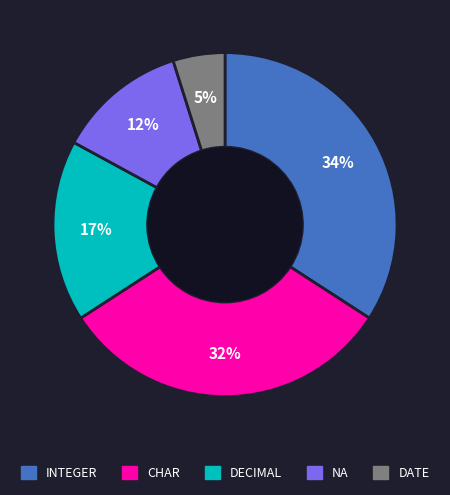

To the nearest percent, what percentage of the pie is DATE?

5%